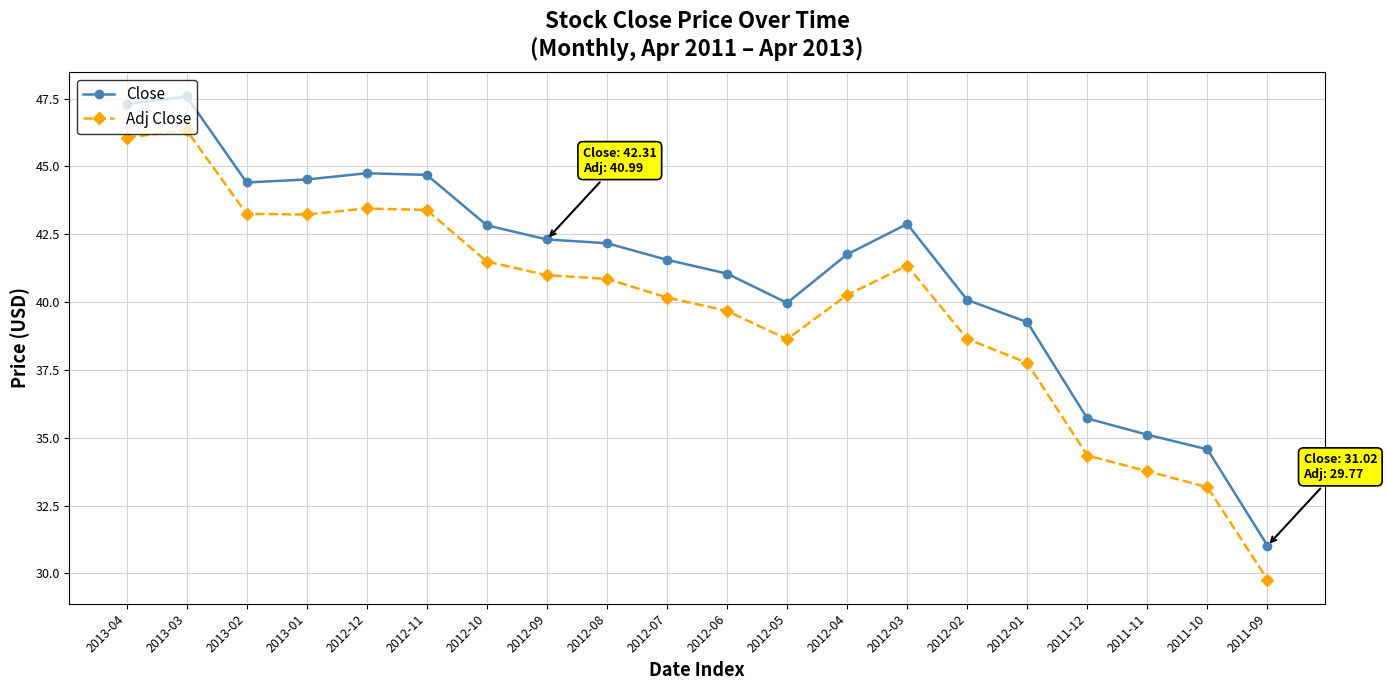

What is the difference between the highest and lowest values at 2013-02?

1.2